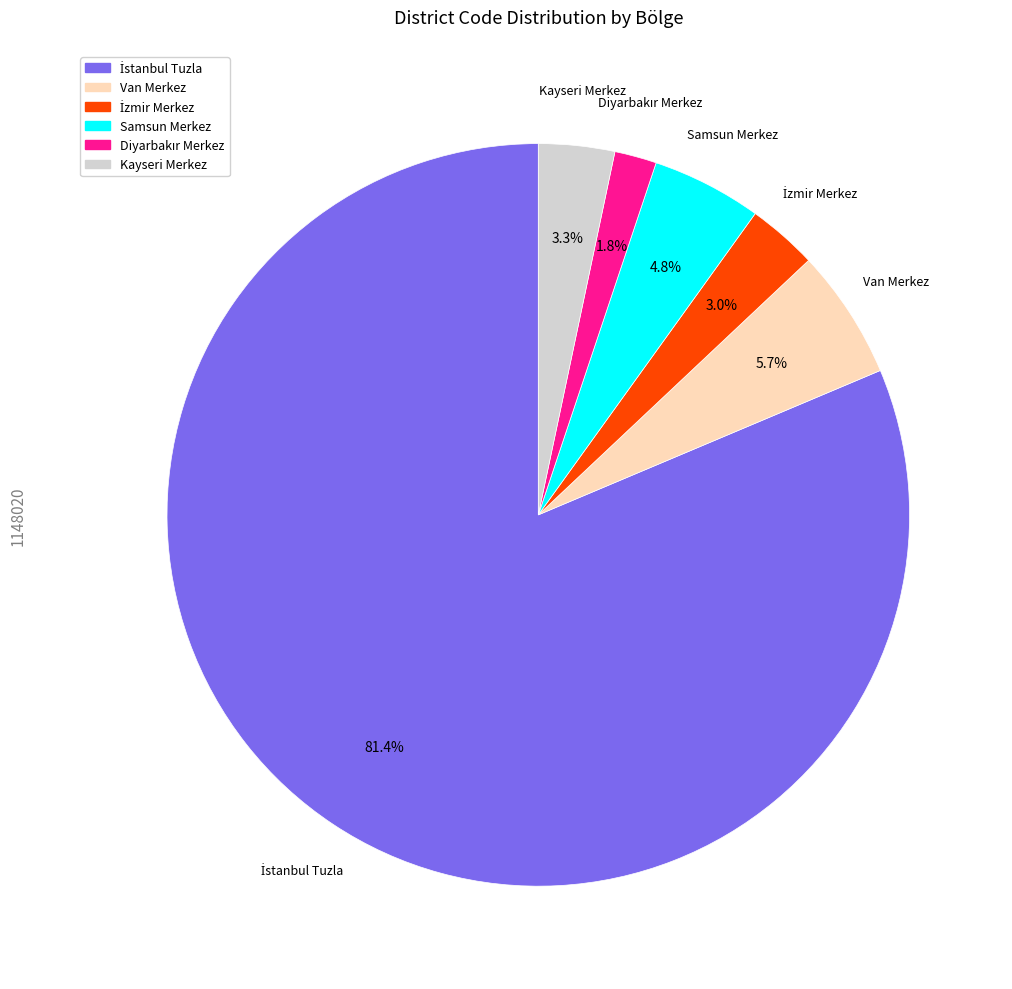

Which has a higher value, Samsun Merkez or Kayseri Merkez?

Samsun Merkez